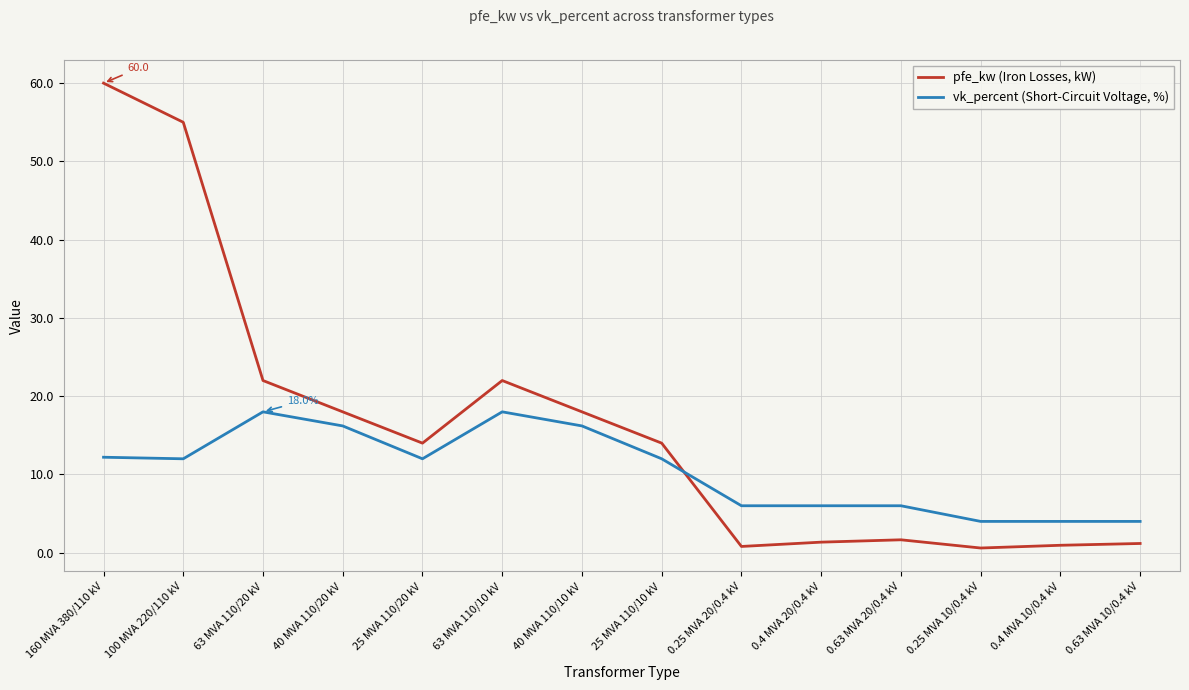

What is the sum of all pfe_kw (Iron Losses, kW) values?

229.5